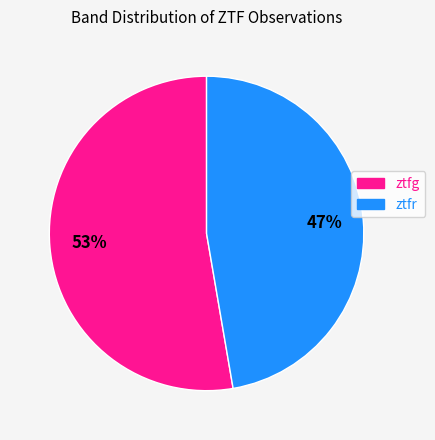

Rank the categories by value from highest to lowest.

ztfg, ztfr